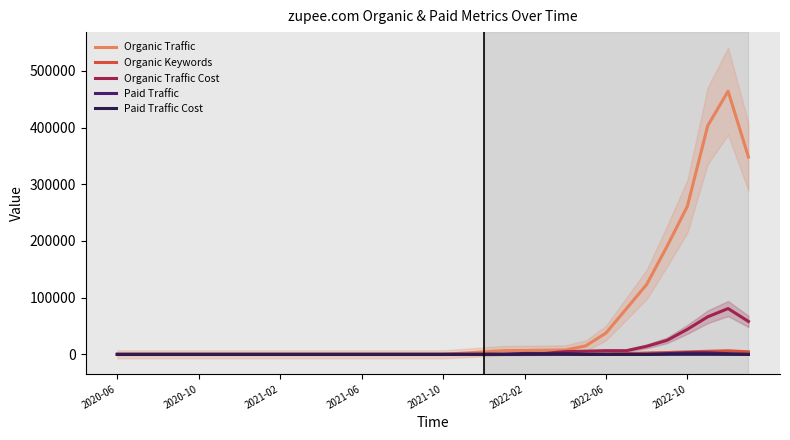

The value of Organic Traffic Cost at 2020-06 is 0.0. True or false?

True